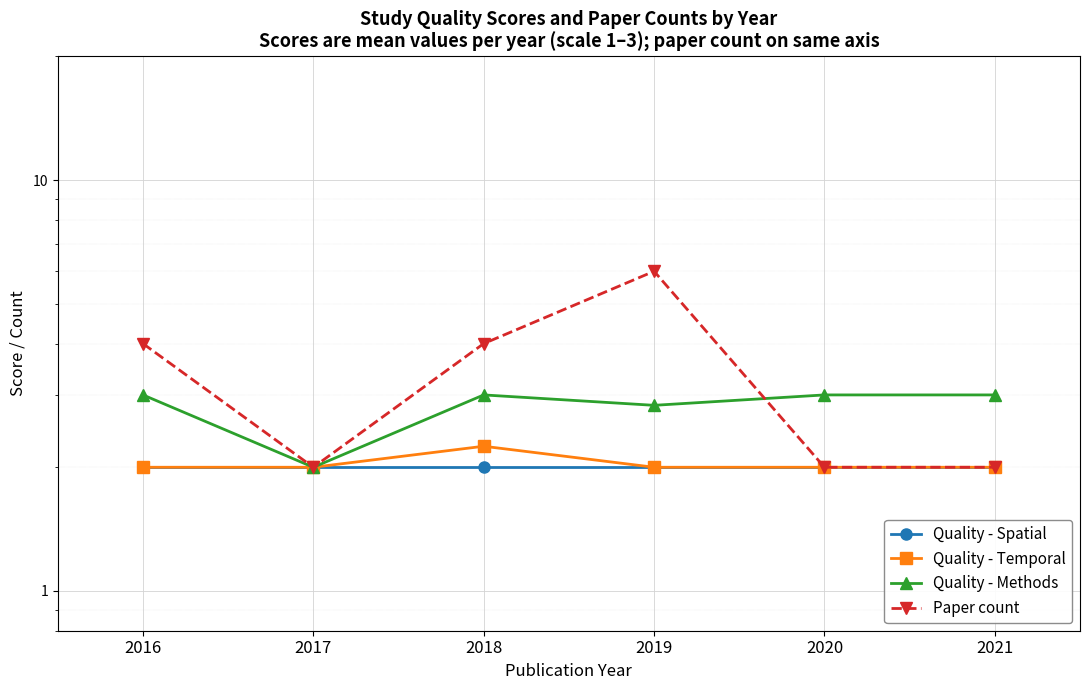

At which label does Quality - Methods reach its peak?

2016